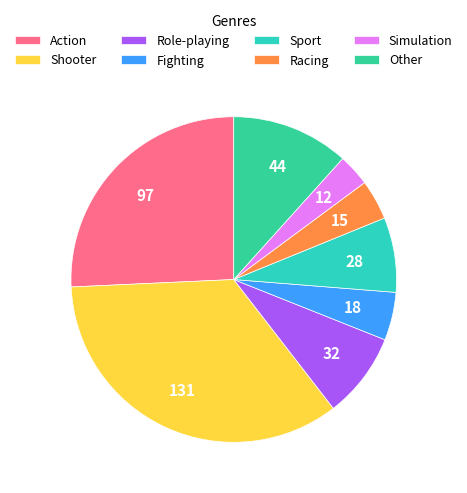

How many slices are in this pie chart?

8